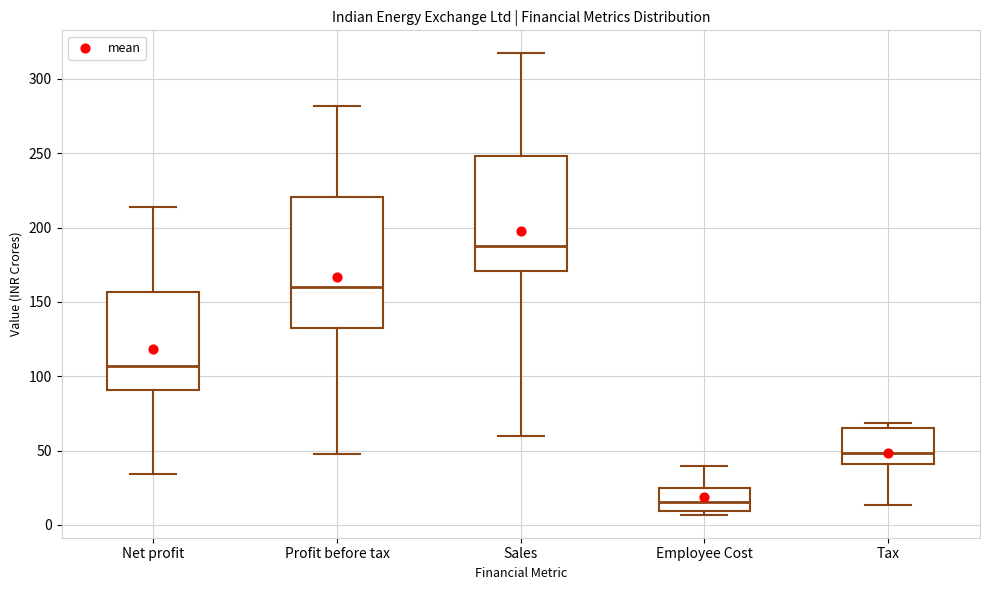

Reading left to right, transcribe this box plot: for each box, give where its median line is, the range the box spans, and where its two whiskers end, as read against the y-axis. The values are not printed on the chart, so give them approximately, as read against the axis.

Net profit: median 105, box 90 to 155, whiskers 35 to 215
Profit before tax: median 160, box 135 to 220, whiskers 50 to 280
Sales: median 185, box 170 to 250, whiskers 60 to 315
Employee Cost: median 15, box 10 to 25, whiskers 5 to 40
Tax: median 50, box 40 to 65, whiskers 15 to 70